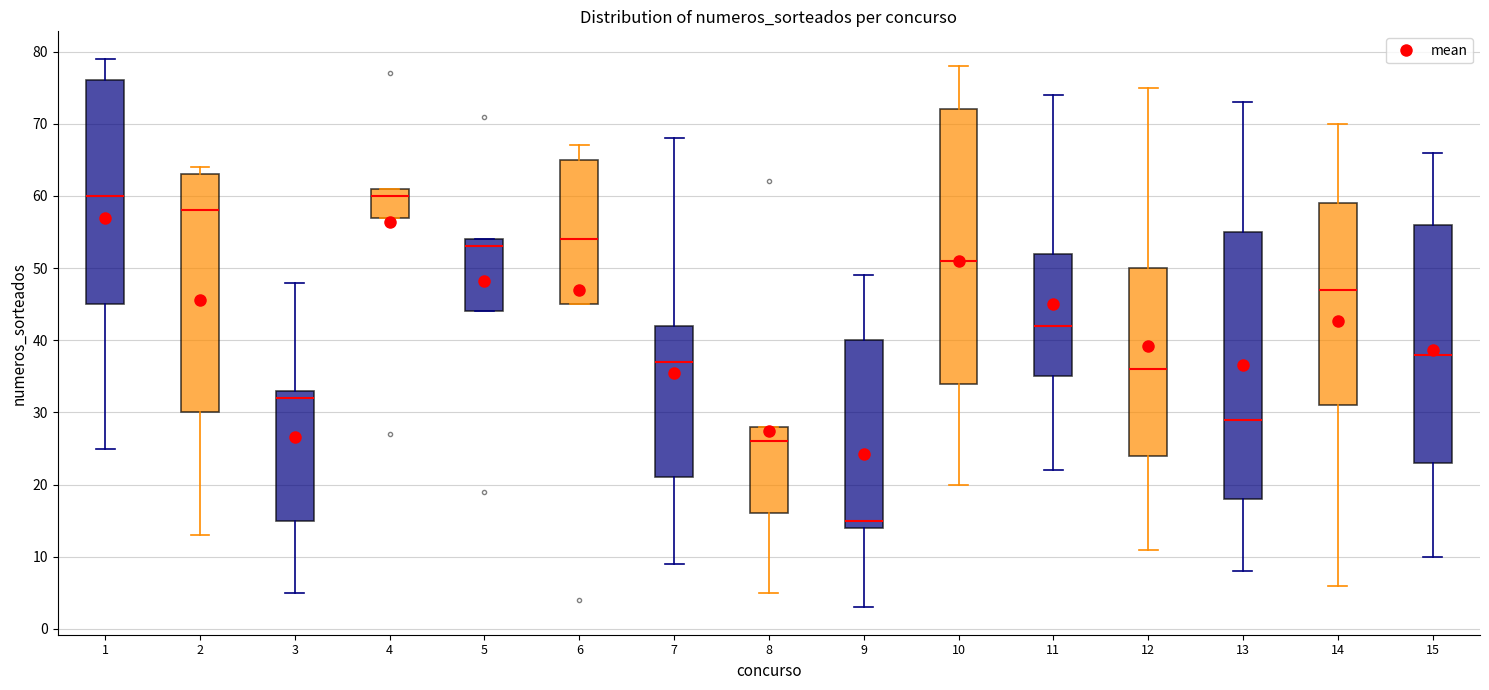

Where is the lower edge of the box at x = 12 on the y-axis? The values are not printed on the chart, so give them approximately, as read against the axis.

24